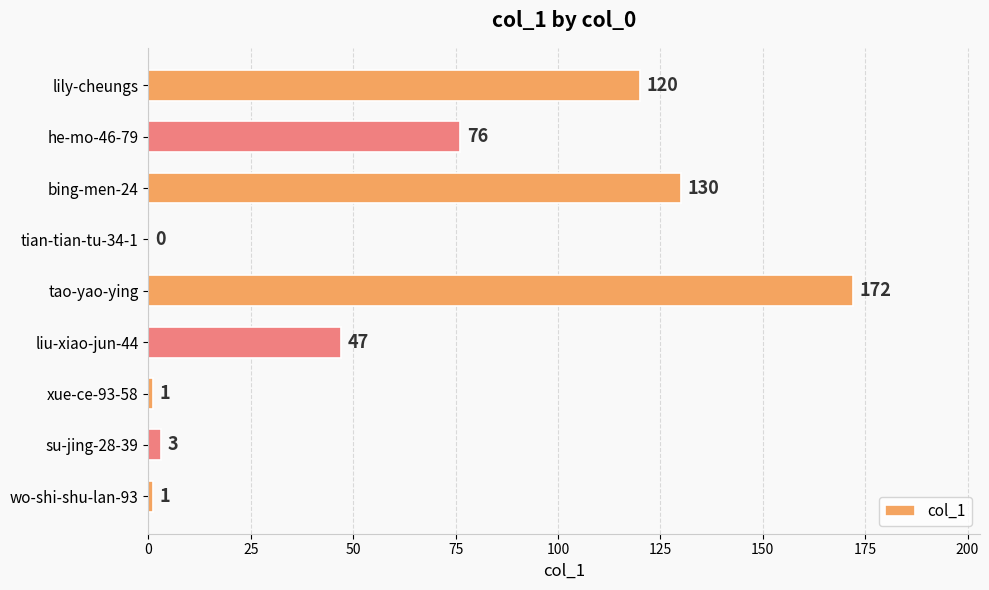

How many positive values are there?

8